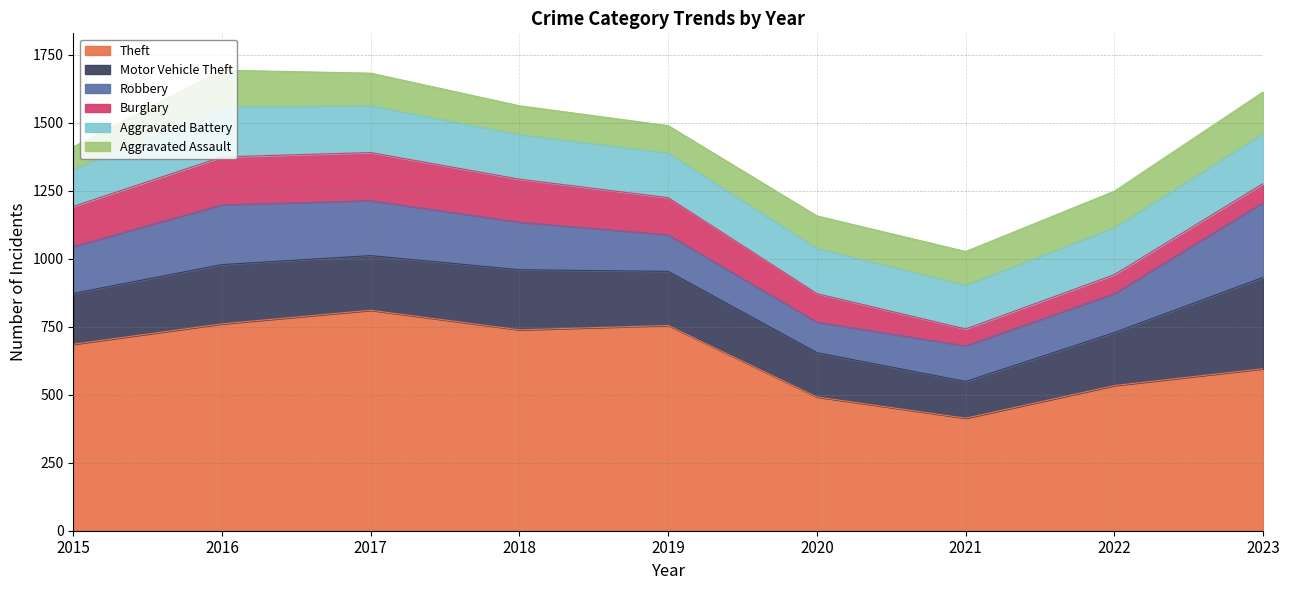

How many categories are shown in the chart?

9